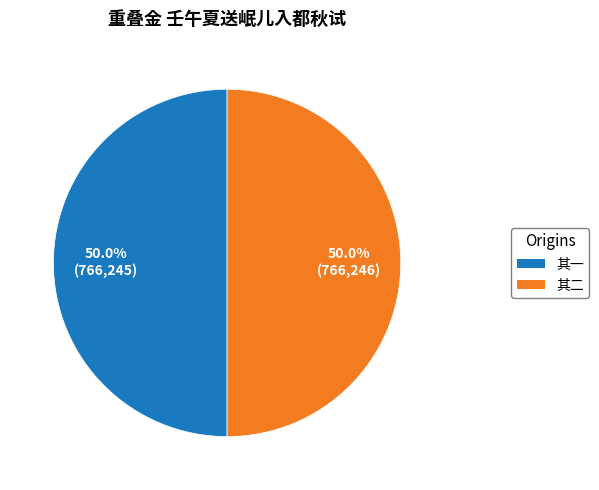

Is there any slice that represents more than half of the pie?

Yes